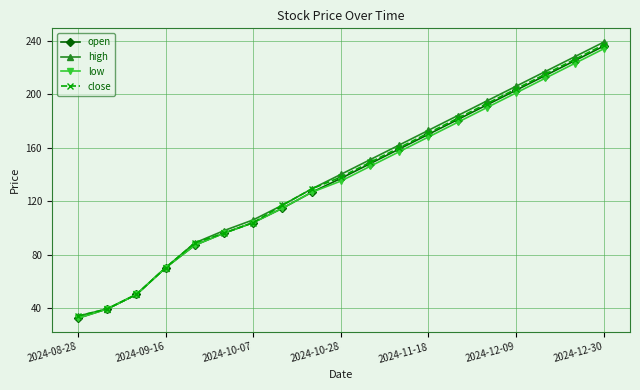

What is the sum of all low values?

2565.1